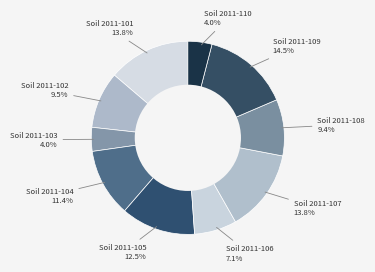

Which category has the biggest portion of the pie?

Soil 2011-109